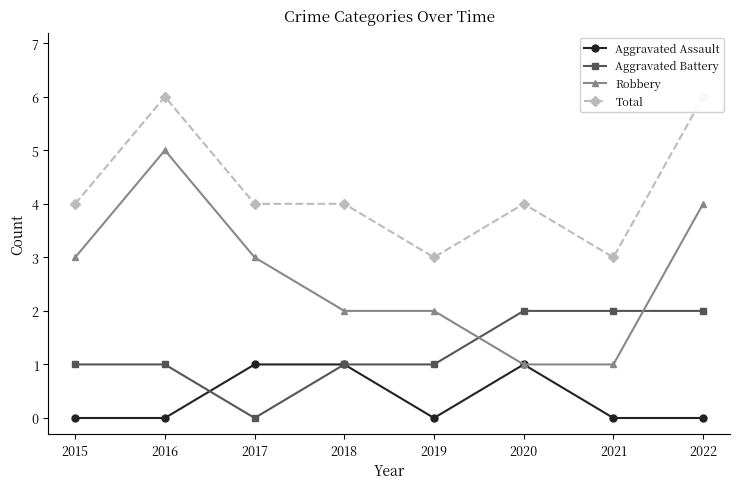

At which category does Aggravated Battery reach its first local valley?

2017